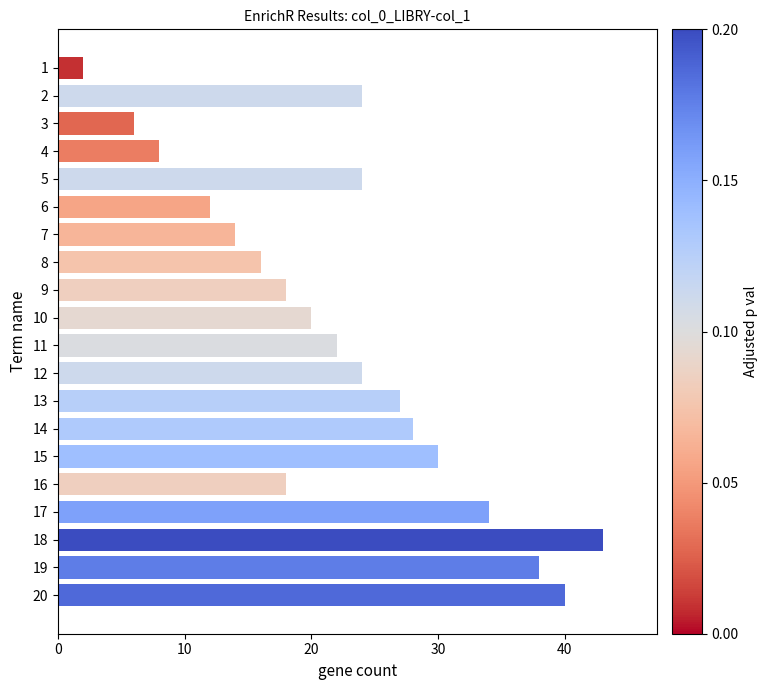

True or false: the data shows 45 at 17.

False